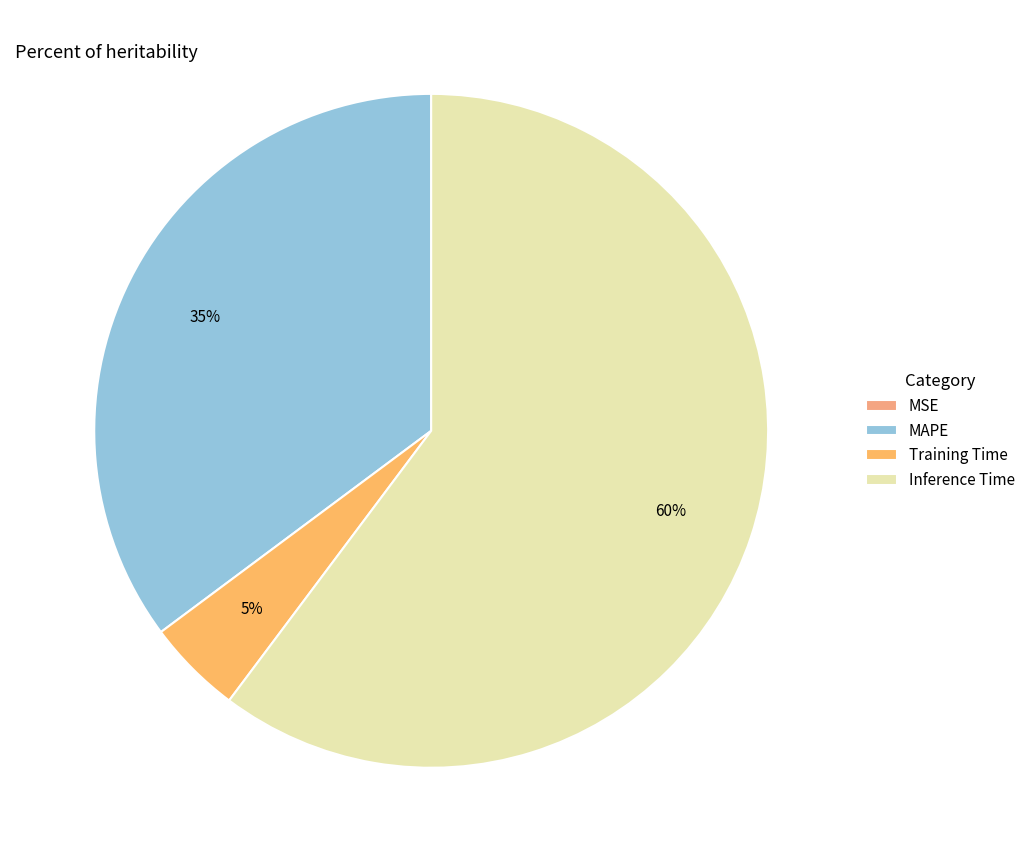

What is the total percentage of MAPE and Inference Time?

95.4%